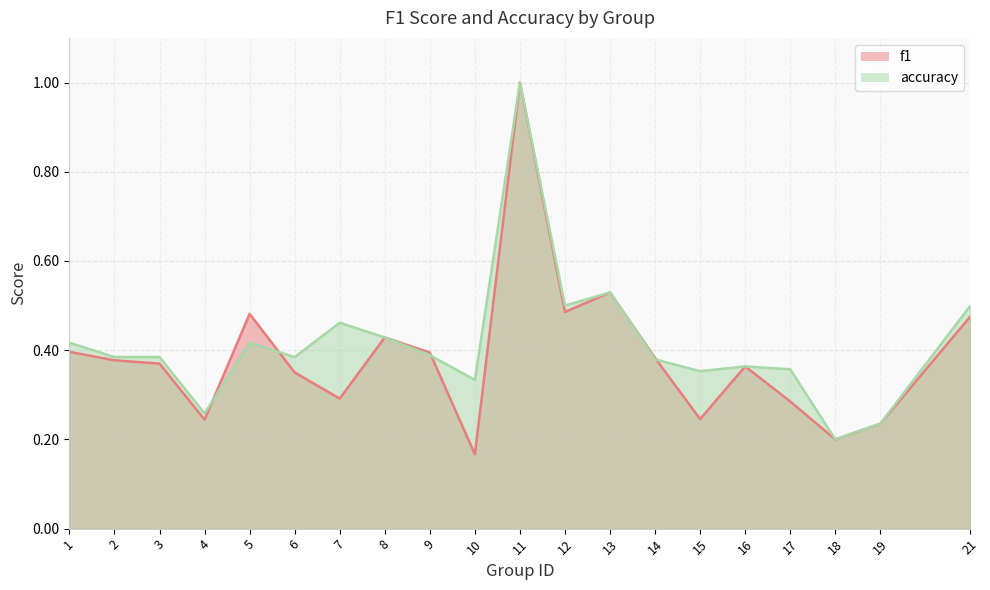

Reading left to right, list all the values displayed in this chart.

f1: 1=0.4	2=0.4	3=0.4	4=0.2	5=0.5	6=0.3	7=0.3	8=0.4	9=0.4	10=0.2	11=1.0	12=0.5	13=0.5	14=0.4	15=0.2	16=0.4	17=0.3	18=0.2	19=0.2	21=0.5
accuracy: 1=0.4	2=0.4	3=0.4	4=0.3	5=0.4	6=0.4	7=0.5	8=0.4	9=0.4	10=0.3	11=1.0	12=0.5	13=0.5	14=0.4	15=0.4	16=0.4	17=0.4	18=0.2	19=0.2	21=0.5